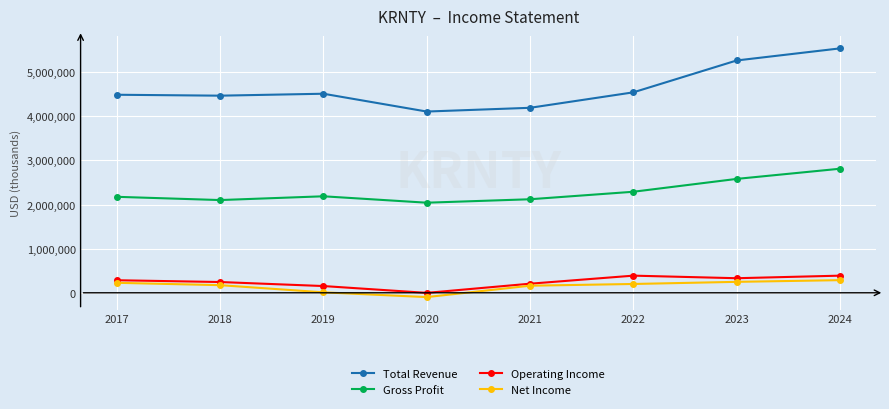

The Gross Profit series shows 741945 at 2020. True or false?

False